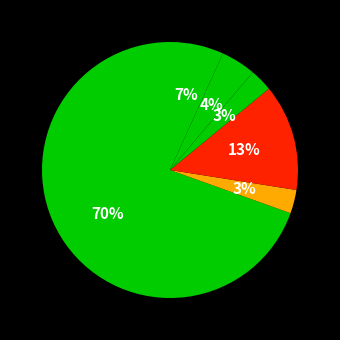

How many segments does this pie chart have?

6